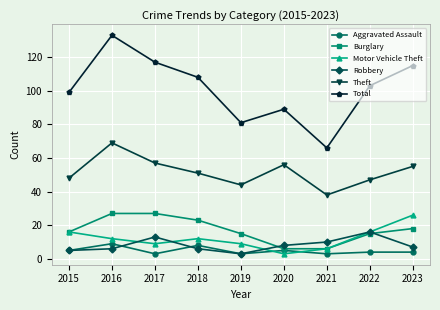

What is the approximate value of Motor Vehicle Theft at 2023, to the nearest 10?

30